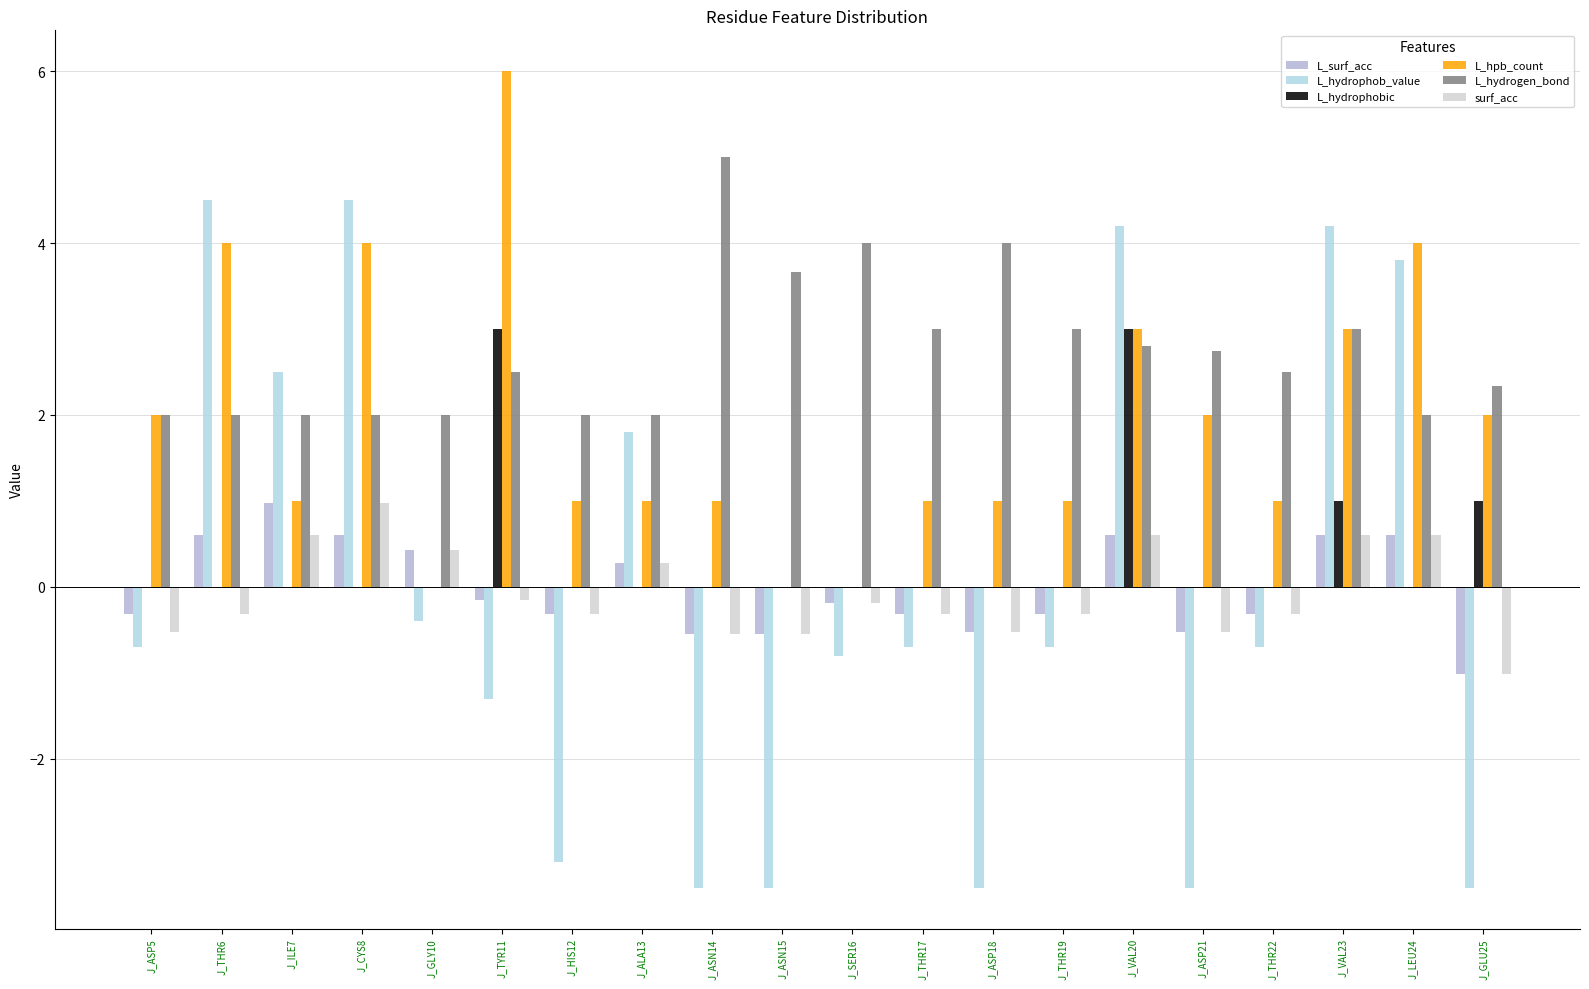

What is the approximate value of L_hydrophobic at J_VAL20?

3.0